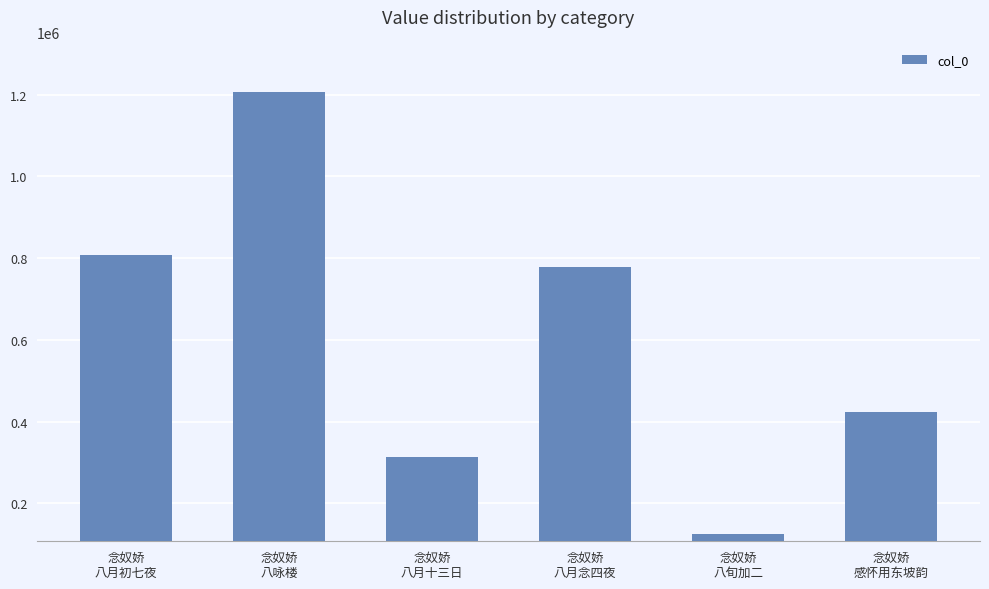

What is the sum of the values at 念奴娇
八旬加二 and 念奴娇
八咏楼?

1332944